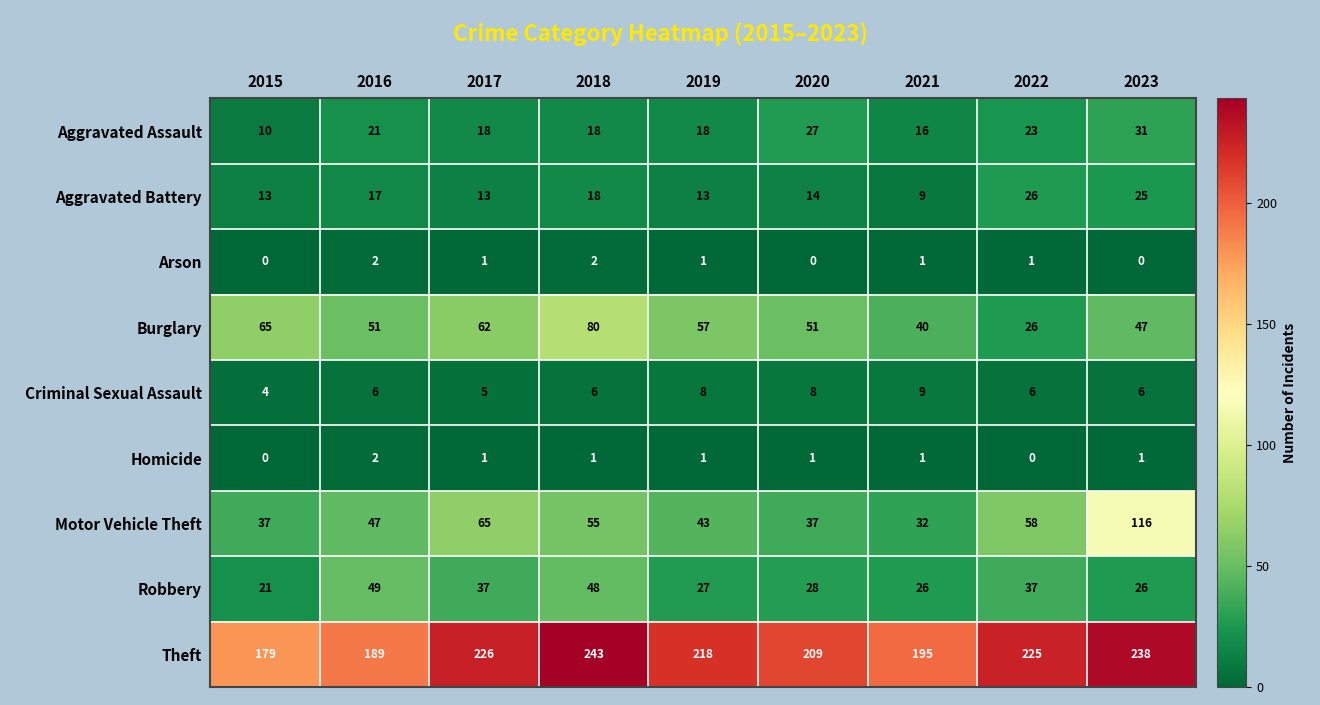

Which series has the largest range (max minus min)?

Motor Vehicle Theft